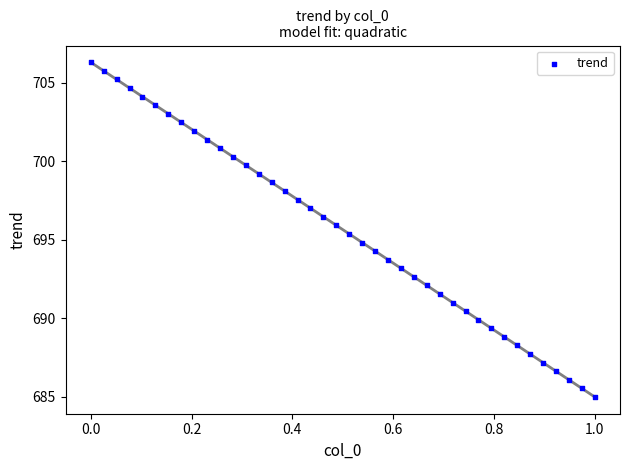

What is the range of X values (max minus min)?

1.0